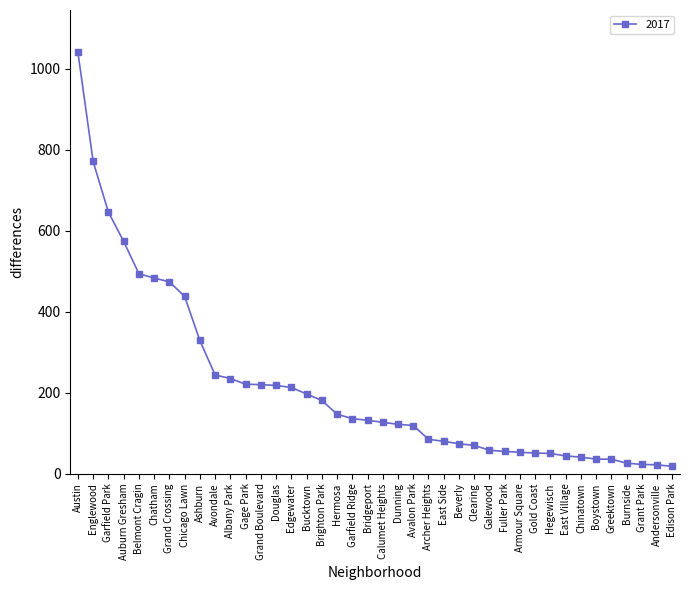

Which has a higher value, Chicago Lawn or East Side?

Chicago Lawn